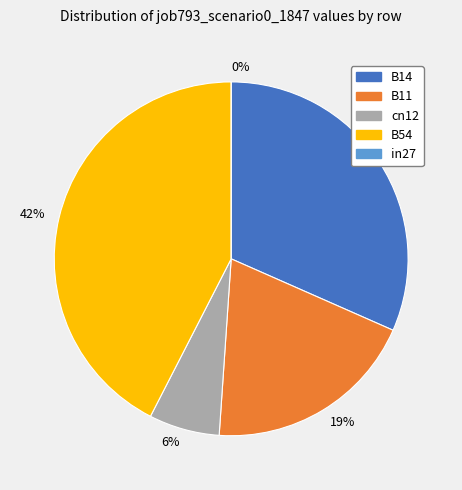

To the nearest percent, what is the combined percentage of B14 and B11?

51%